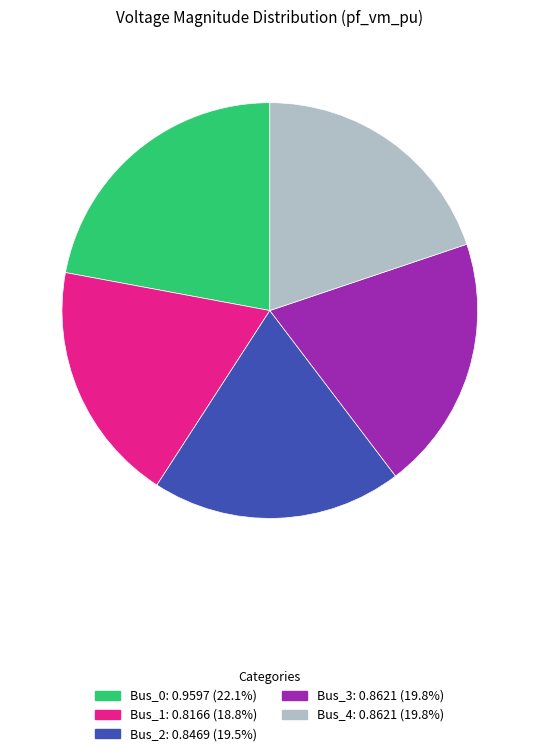

Between Bus_3 and Bus_1, which is larger?

Bus_3